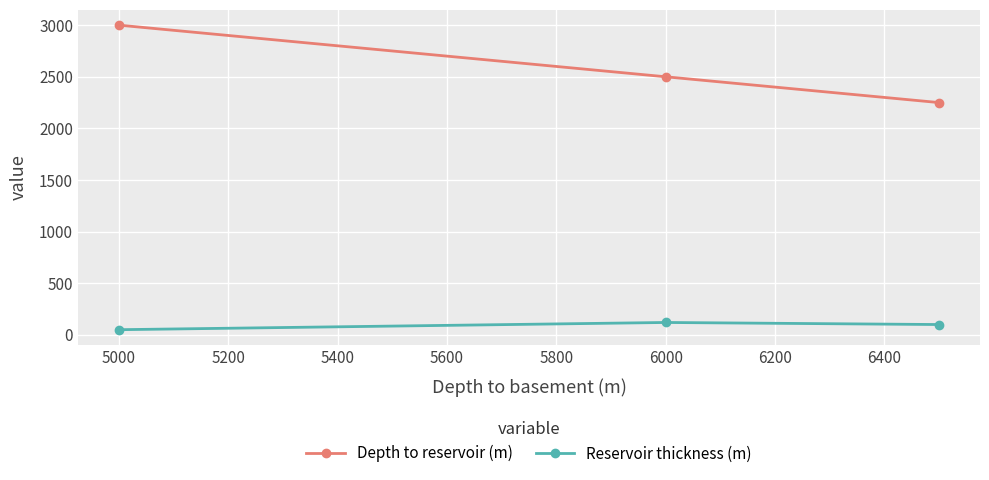

How many categories are shown in the chart?

3